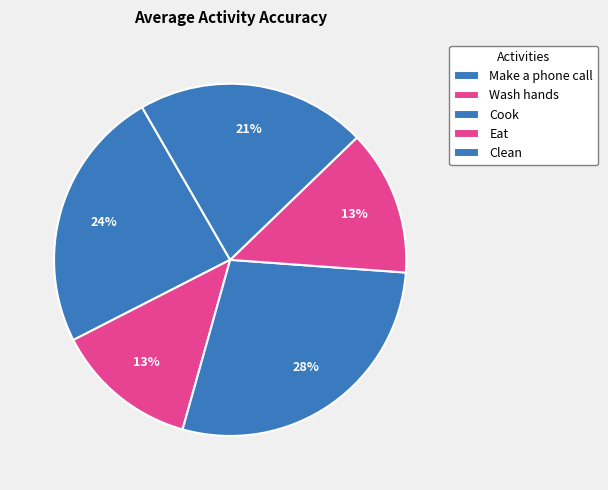

Which slice is the smallest?

Wash hands